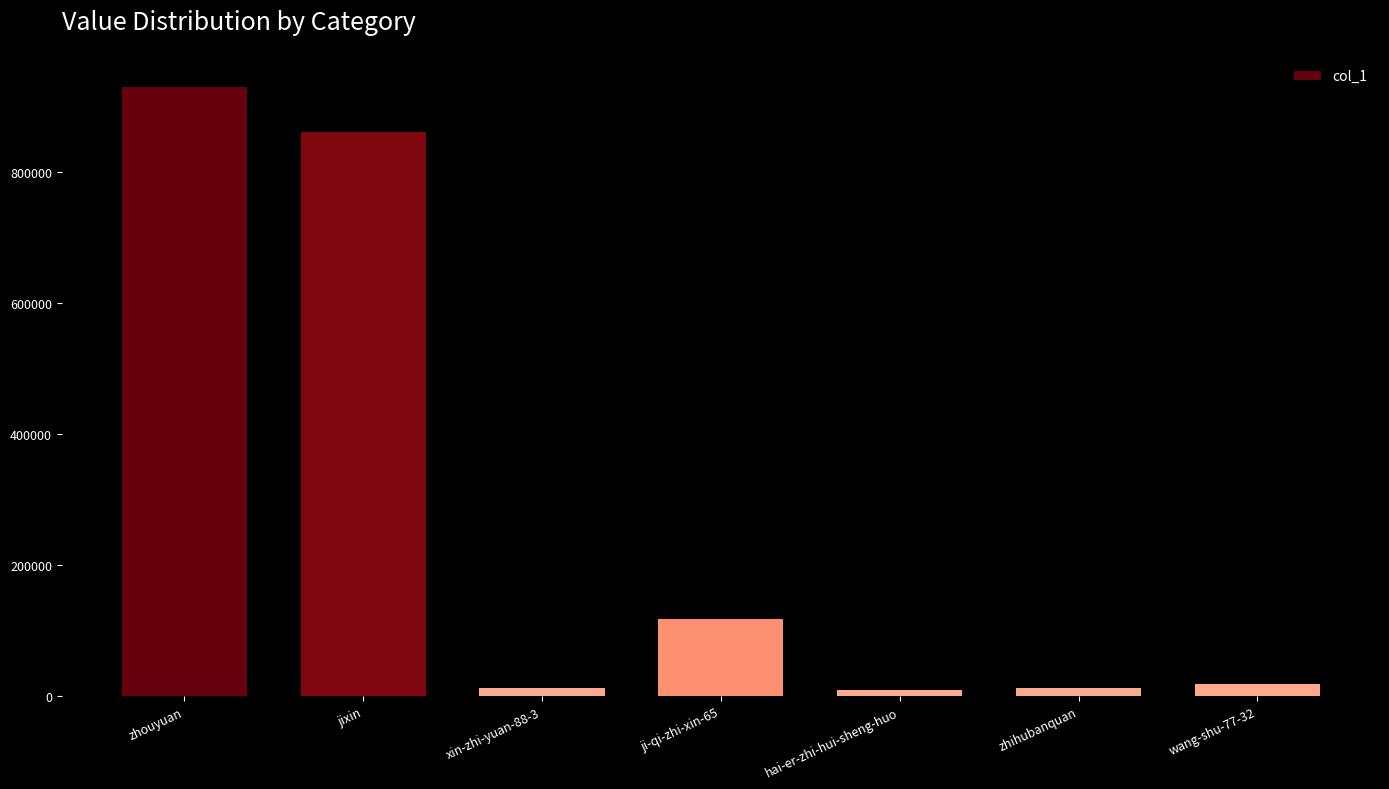

What position from the left is xin-zhi-yuan-88-3?

3